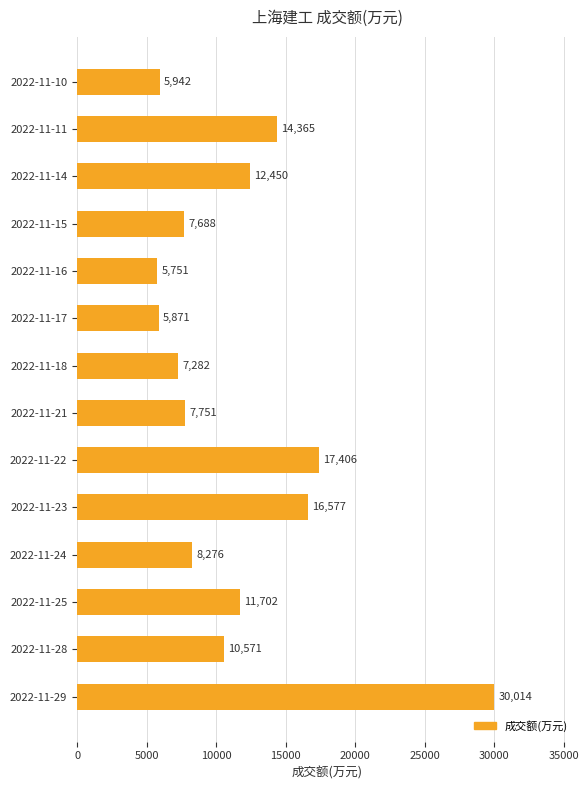

What is the sum of all values?

161646